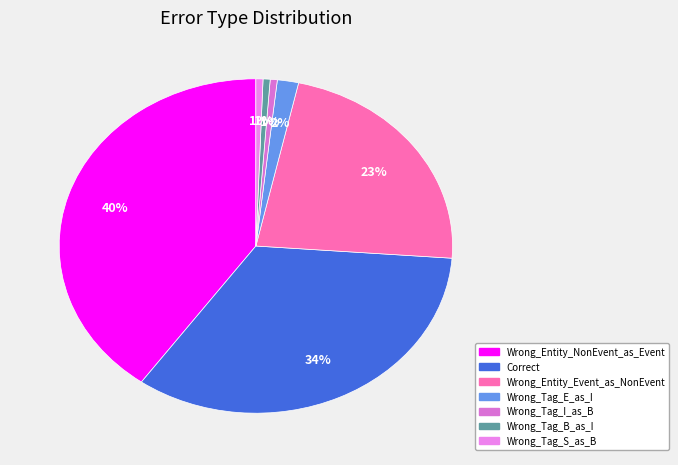

How many segments does this pie chart have?

7